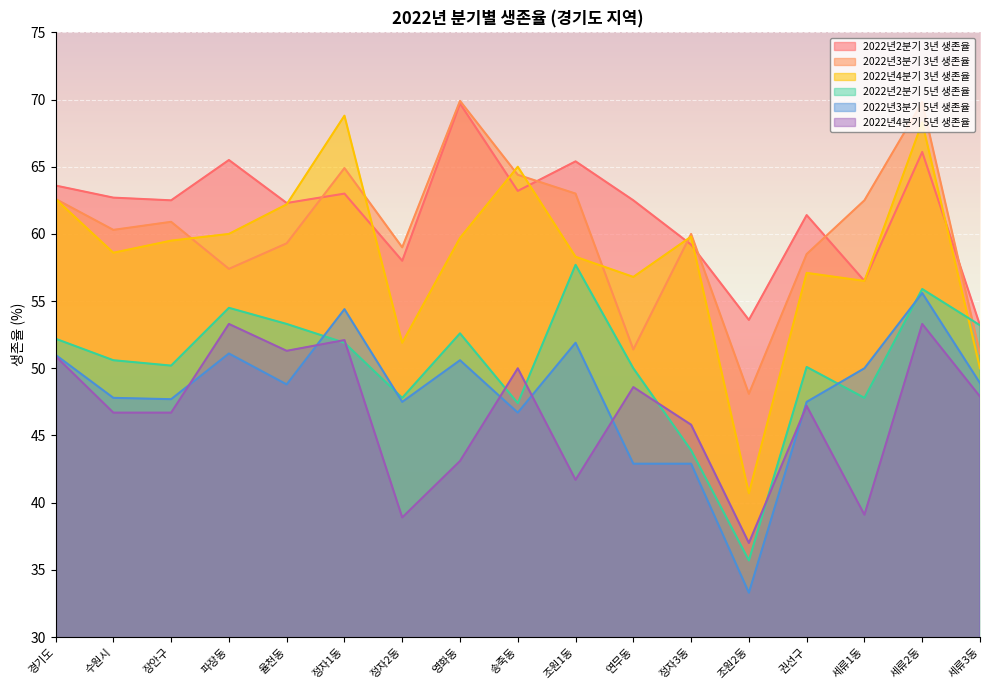

What is the spread (max minus min) of values at 파장동?

14.4